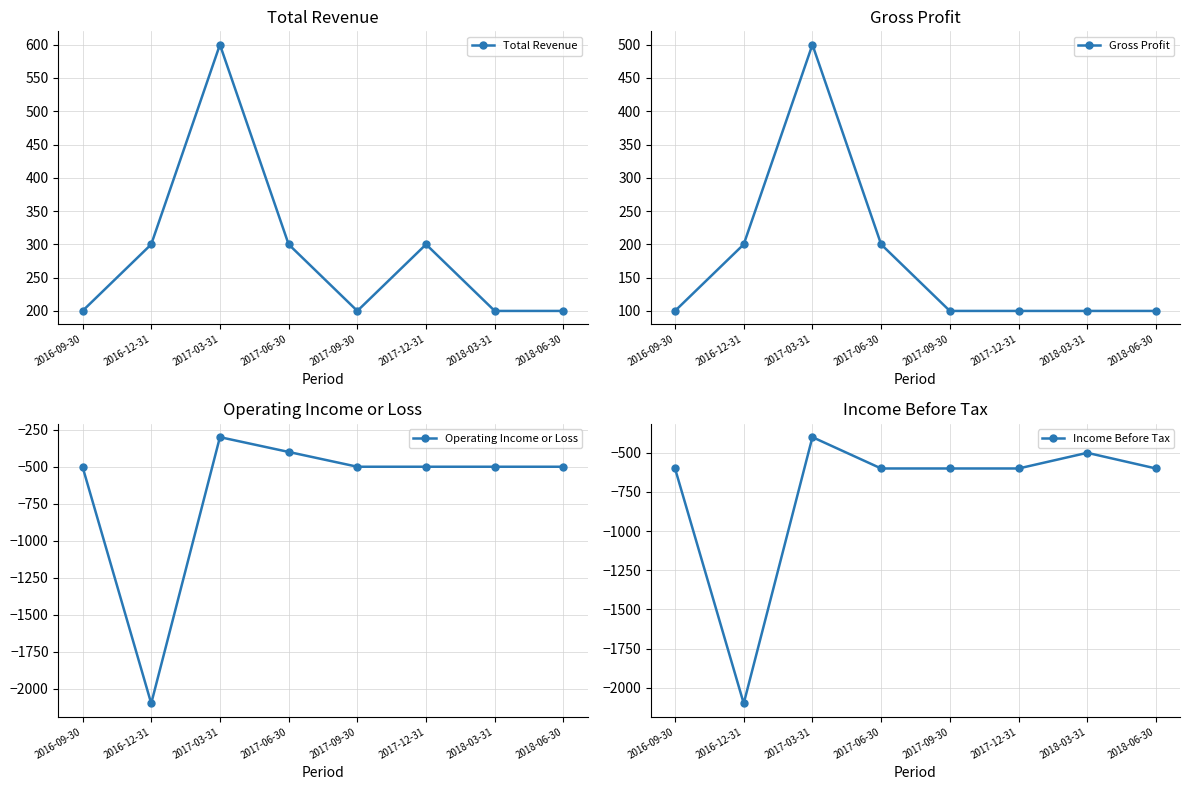

What is the average value of the Gross Profit series?

175